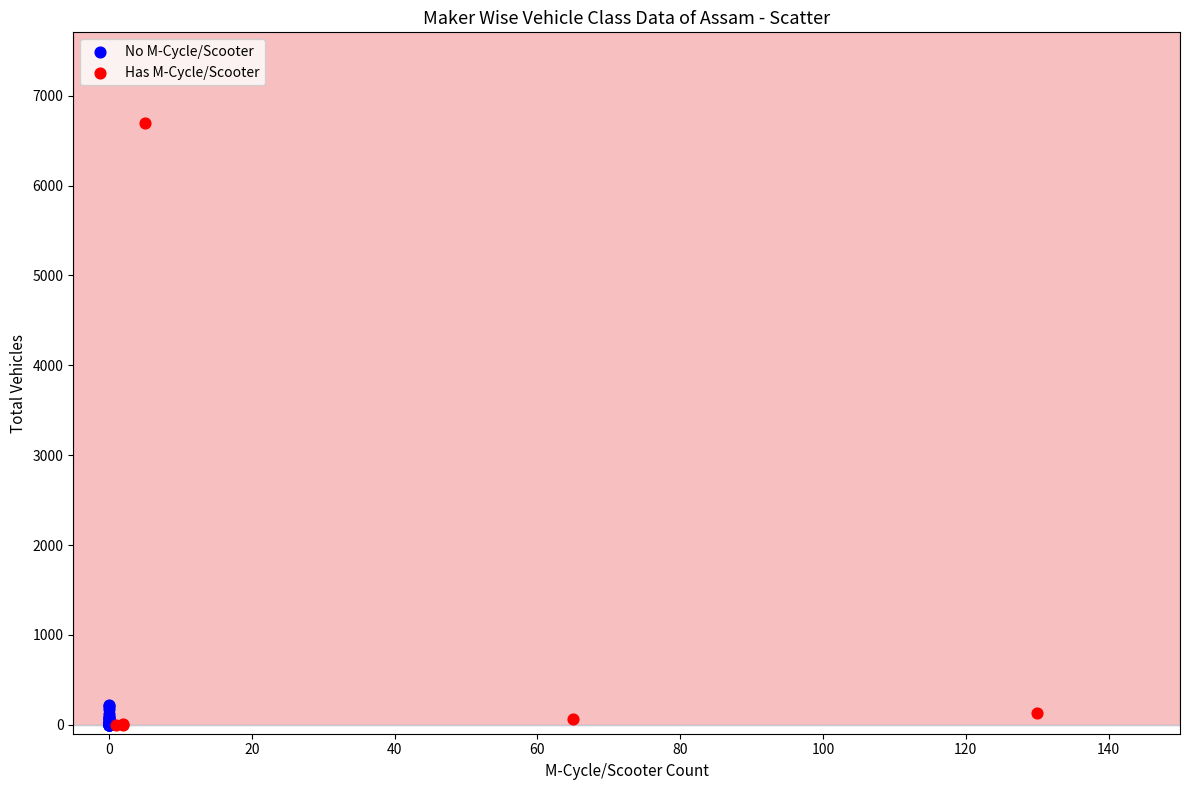

Which series has the largest Y range (max minus min)?

Has M-Cycle/Scooter